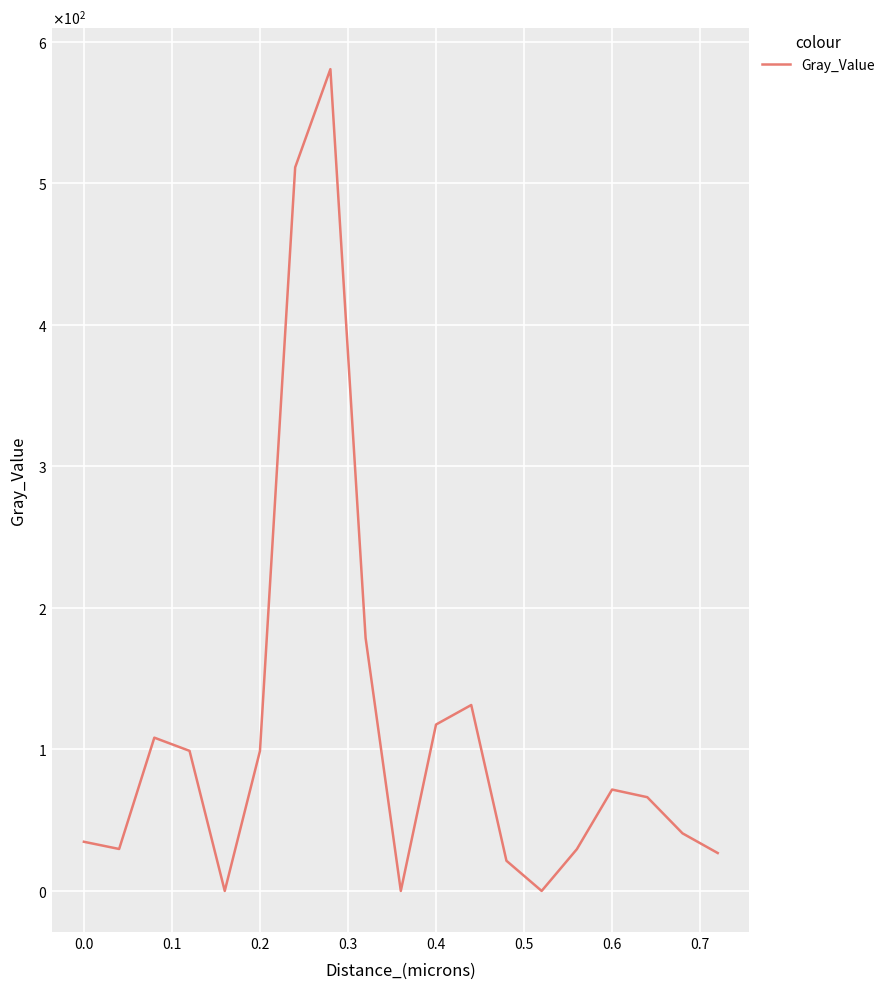

Is this an area chart (filled region under the line)?

No